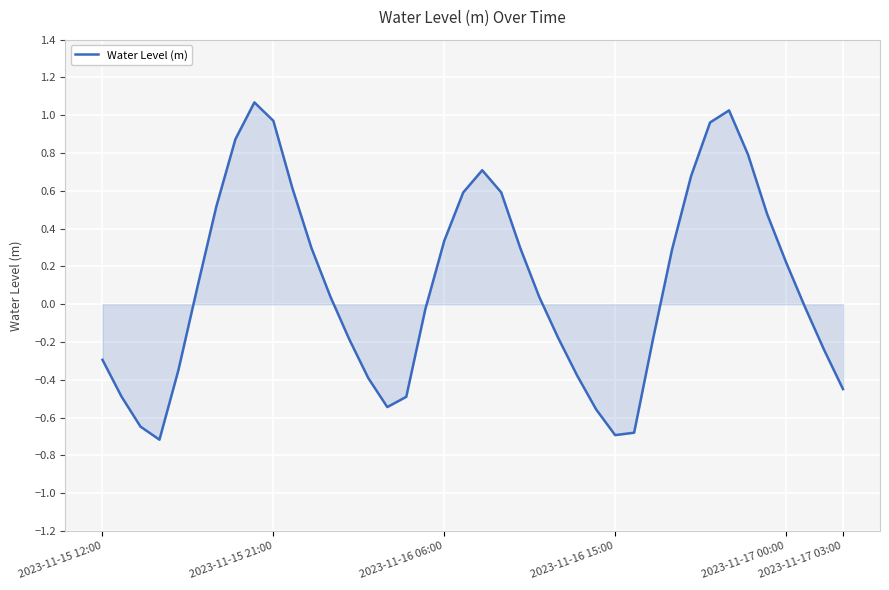

What is the minimum value shown in the chart?

-0.7